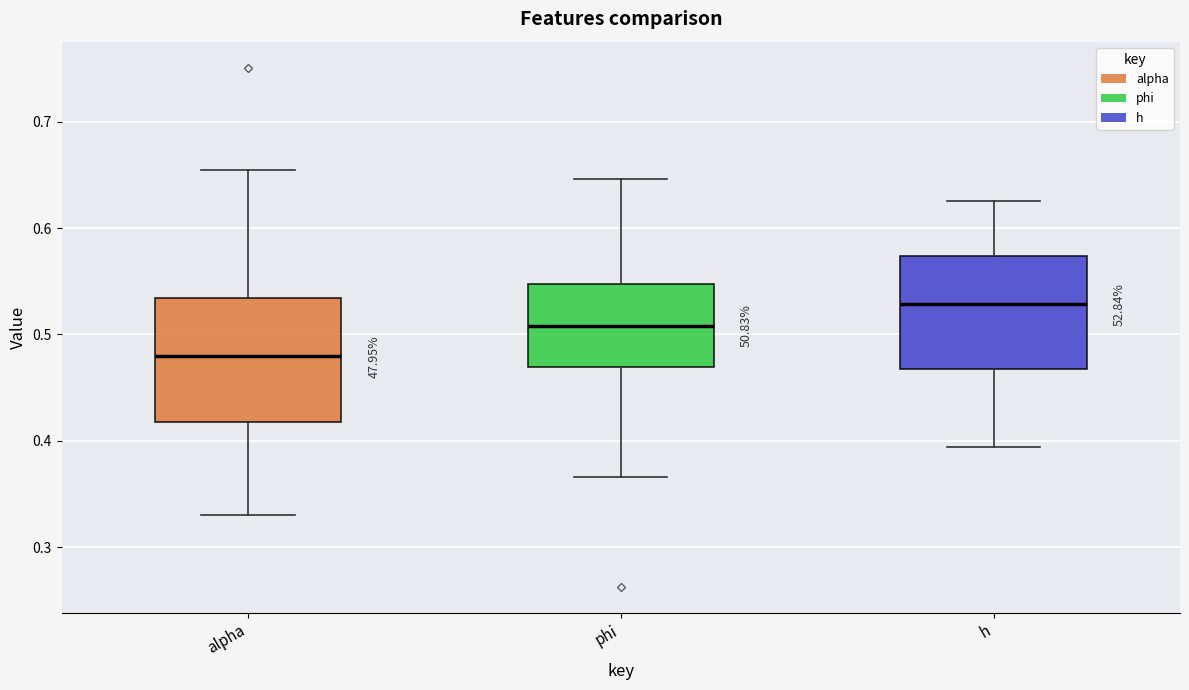

Where does the lower whisker of the box for phi end on the y-axis? The values are not printed on the chart, so give them approximately, as read against the axis.

0.37